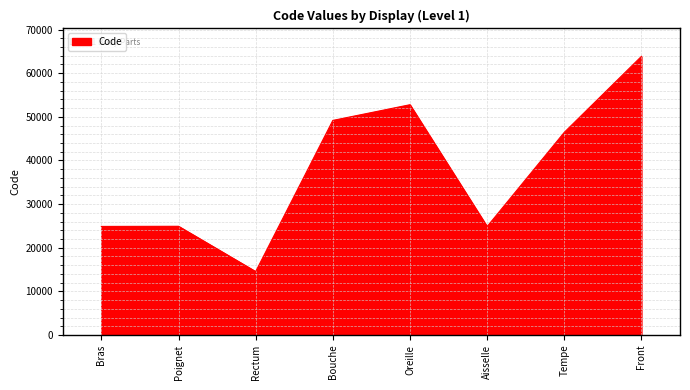

Between Rectum and Bouche, which is larger?

Bouche